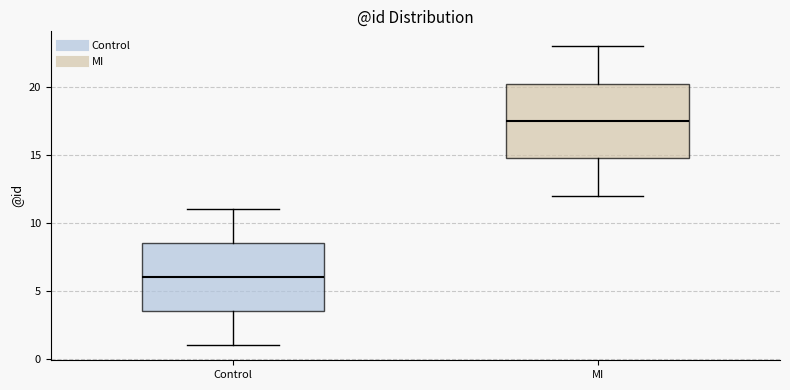

Where does the lower whisker of the box for Control end on the y-axis? The values are not printed on the chart, so give them approximately, as read against the axis.

1.0